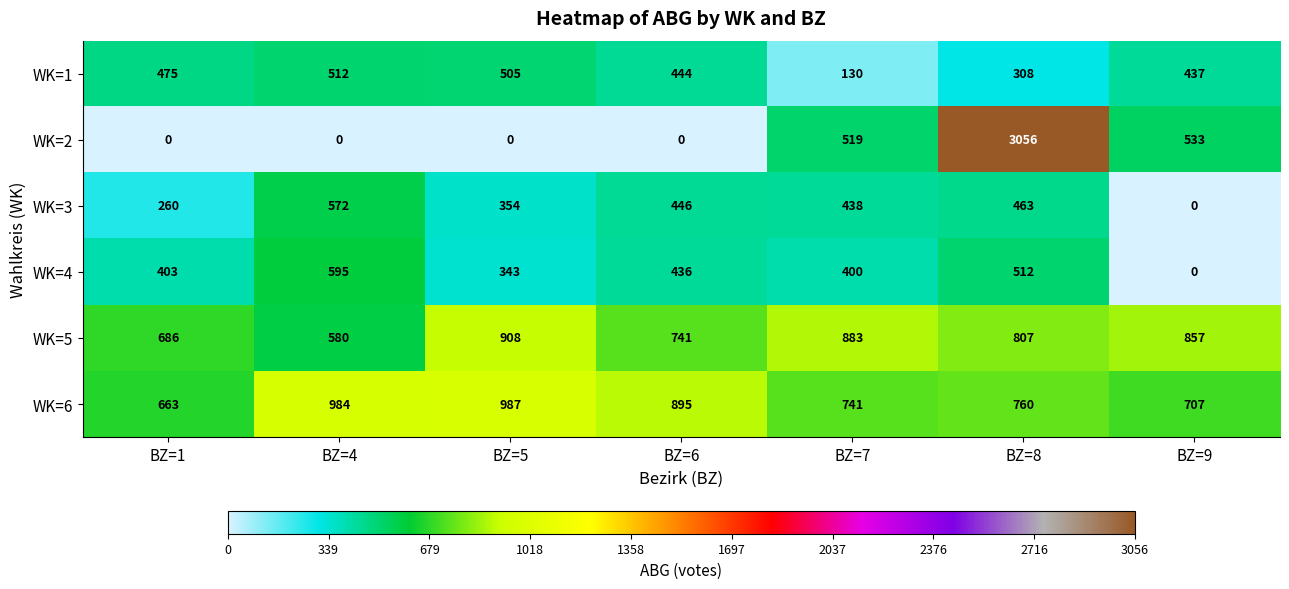

What is the sum of all WK=6 values?

5737